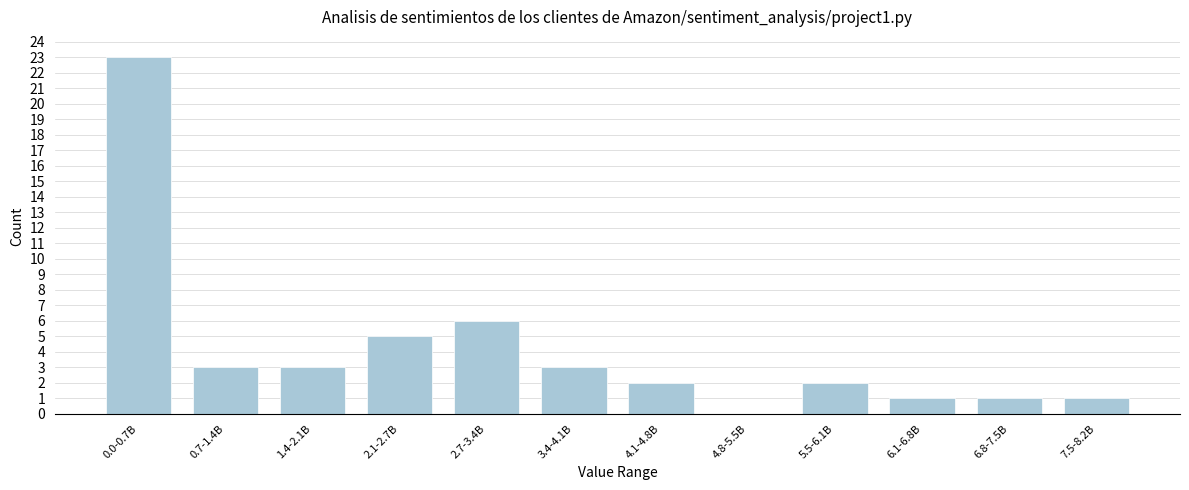

Reading left to right, extract all data points from this chart.

0.0-0.7B=23	0.7-1.4B=3	1.4-2.1B=3	2.1-2.7B=5	2.7-3.4B=6	3.4-4.1B=3	4.1-4.8B=2	4.8-5.5B=0	5.5-6.1B=2	6.1-6.8B=1	6.8-7.5B=1	7.5-8.2B=1